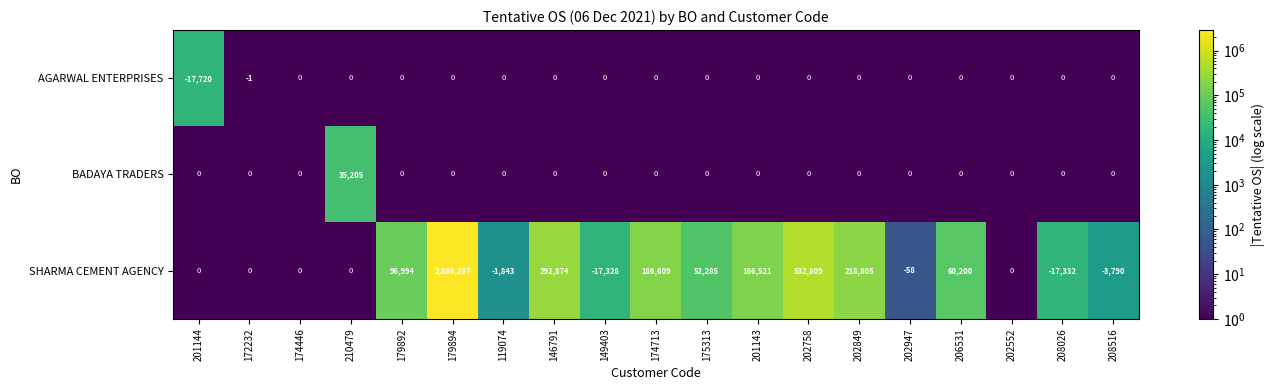

Rank the series by their maximum value, from lowest to highest.

AGARWAL ENTERPRISES, BADAYA TRADERS, SHARMA CEMENT AGENCY